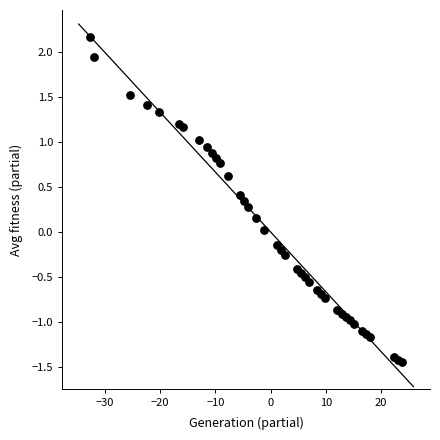

What is the range of Y values (max minus min)?

3.6